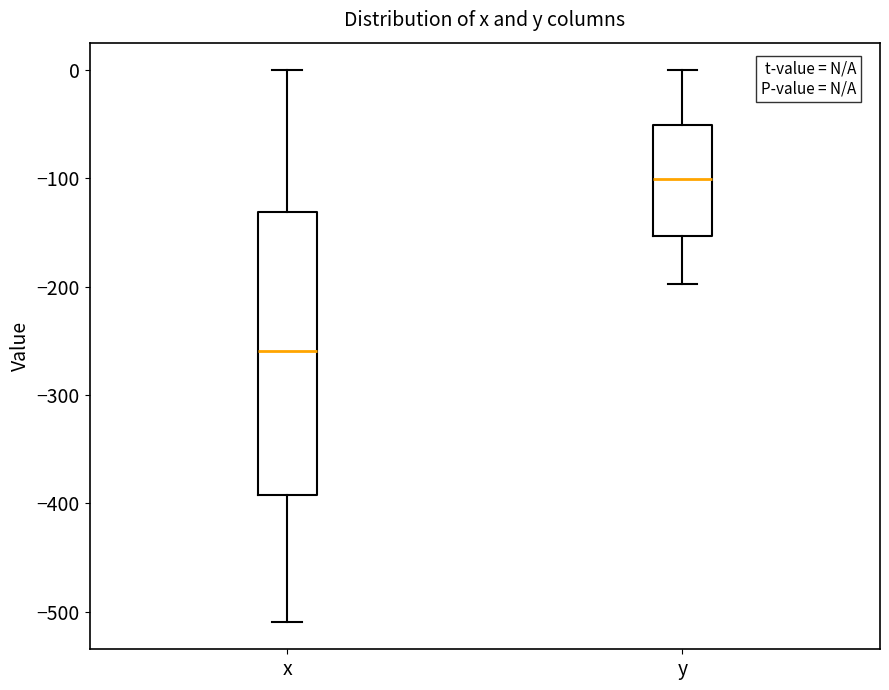

Reading left to right, transcribe this box plot: for each box, give where its median line is, the range the box spans, and where its two whiskers end, as read against the y-axis. The values are not printed on the chart, so give them approximately, as read against the axis.

x: median -260, box -390 to -130, whiskers -510 to 0
y: median -100, box -150 to -50, whiskers -200 to 0